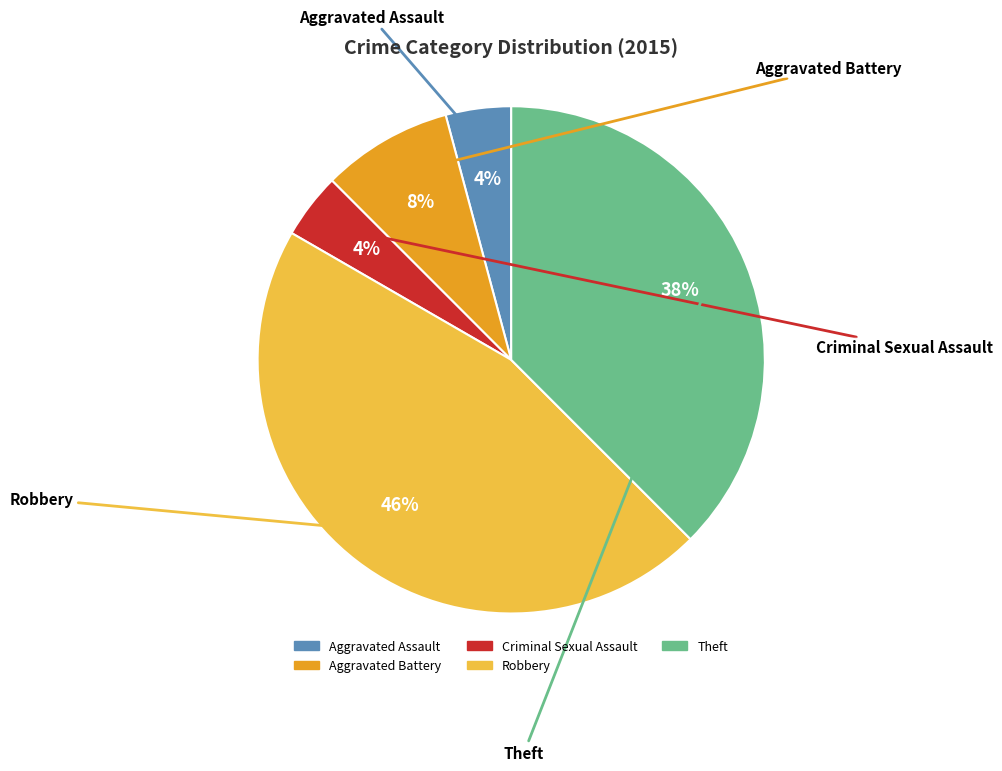

The Criminal Sexual Assault slice represents 4% of the pie. True or false?

True